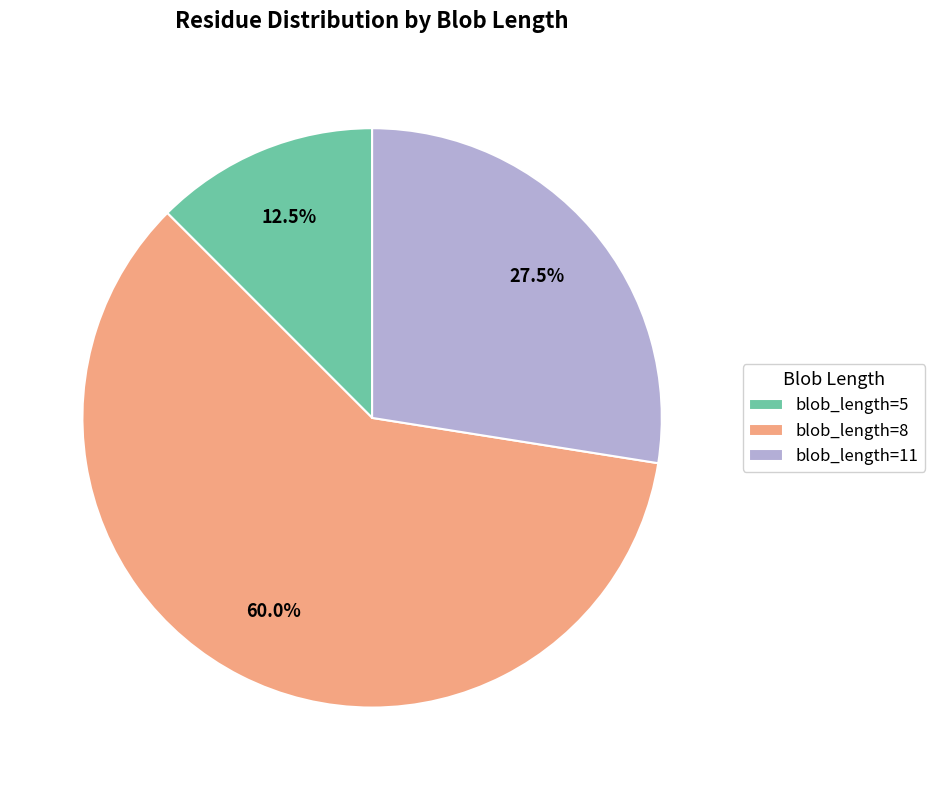

Is there a majority slice in this chart?

Yes